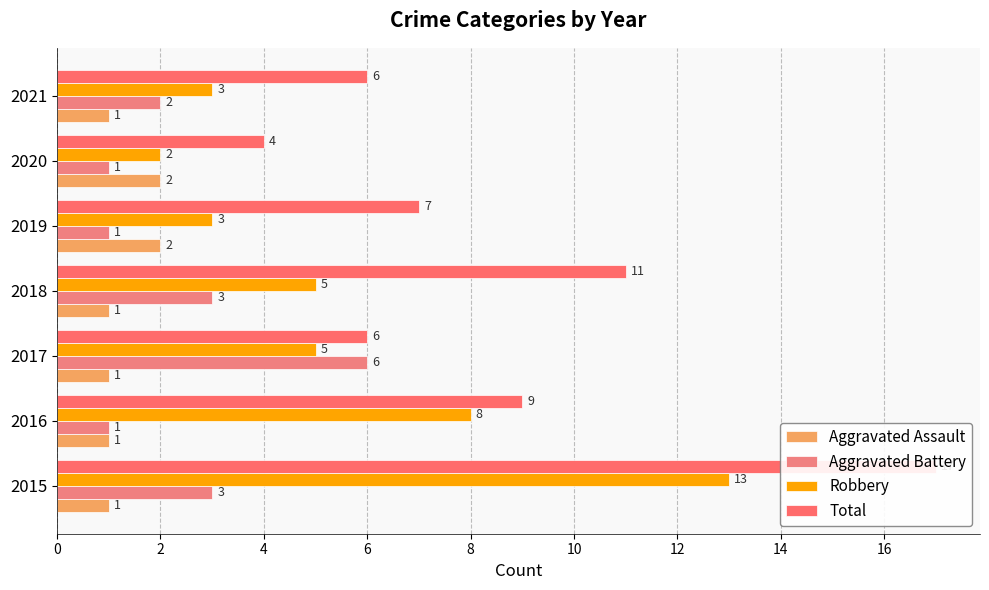

Which series changed the most between 2016 and 2020?

Robbery